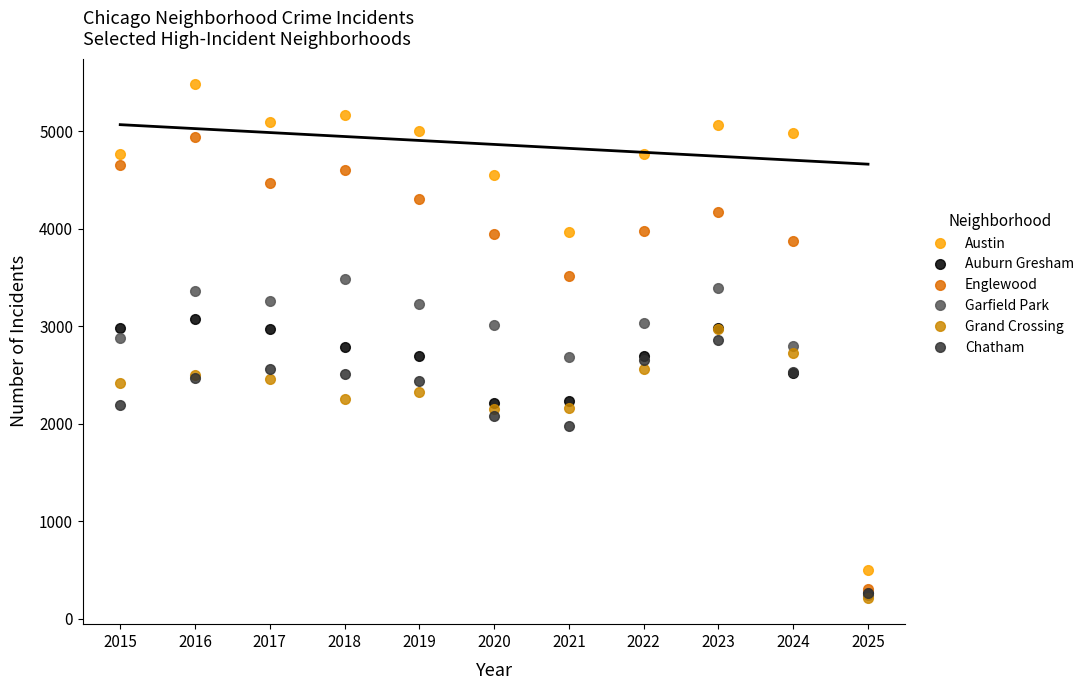

What is the minimum value shown in the chart?

208